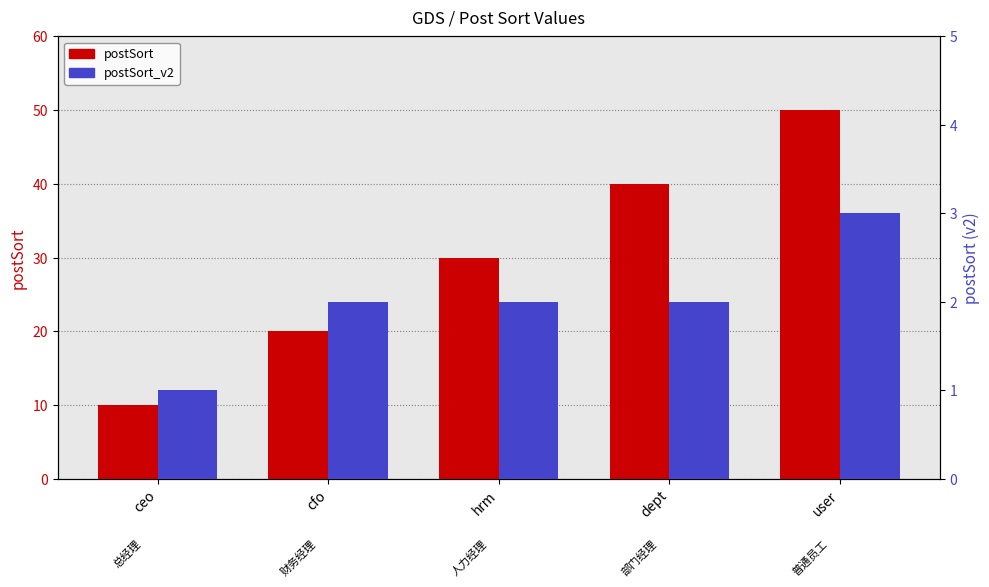

Are the bars grouped side by side (vs. stacked)?

Yes